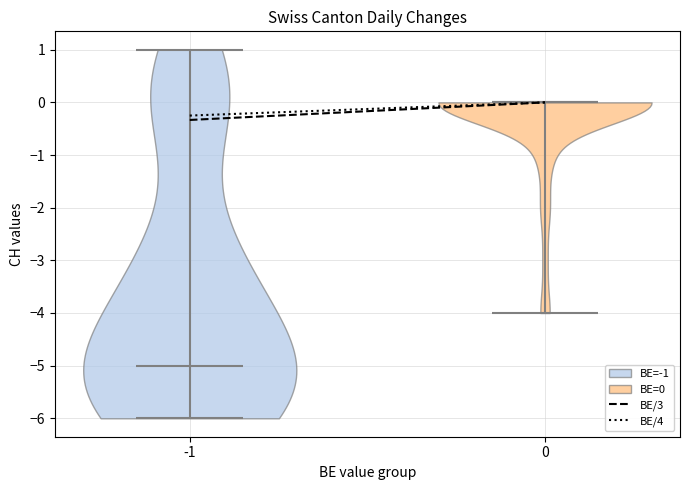

What is the lowest point the violin at x = -1 reaches on the y-axis? The values are not printed on the chart, so give them approximately, as read against the axis.

-6